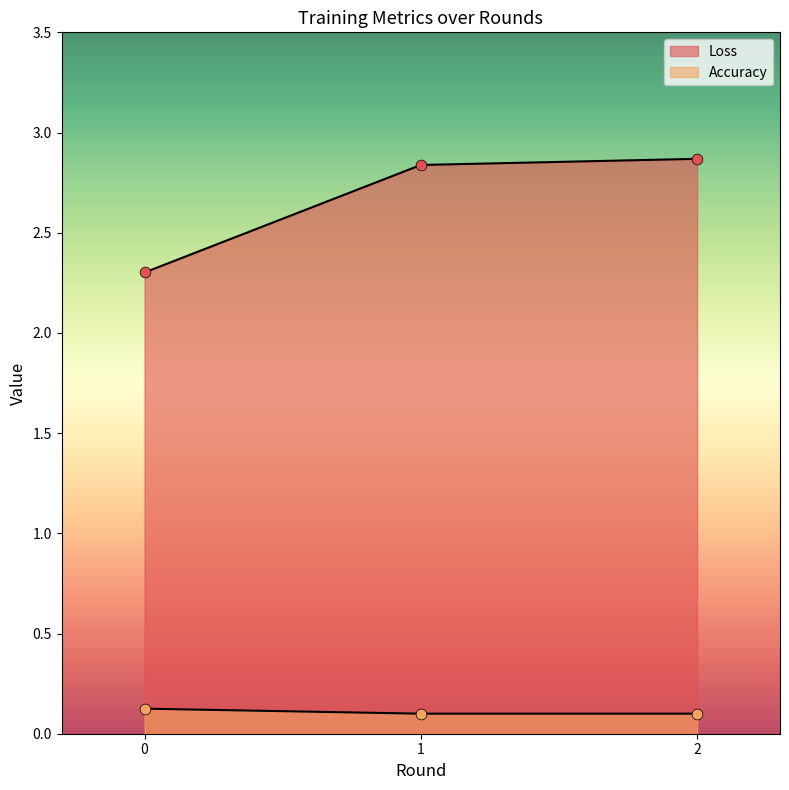

Which series has the largest total across all categories?

Loss